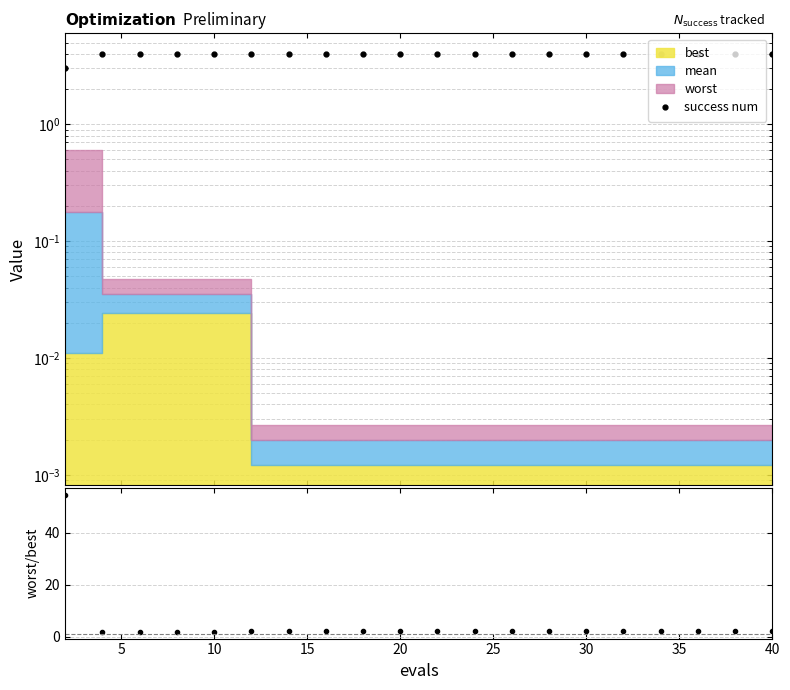

The worst/best series shows 2.2 at 35. True or false?

True